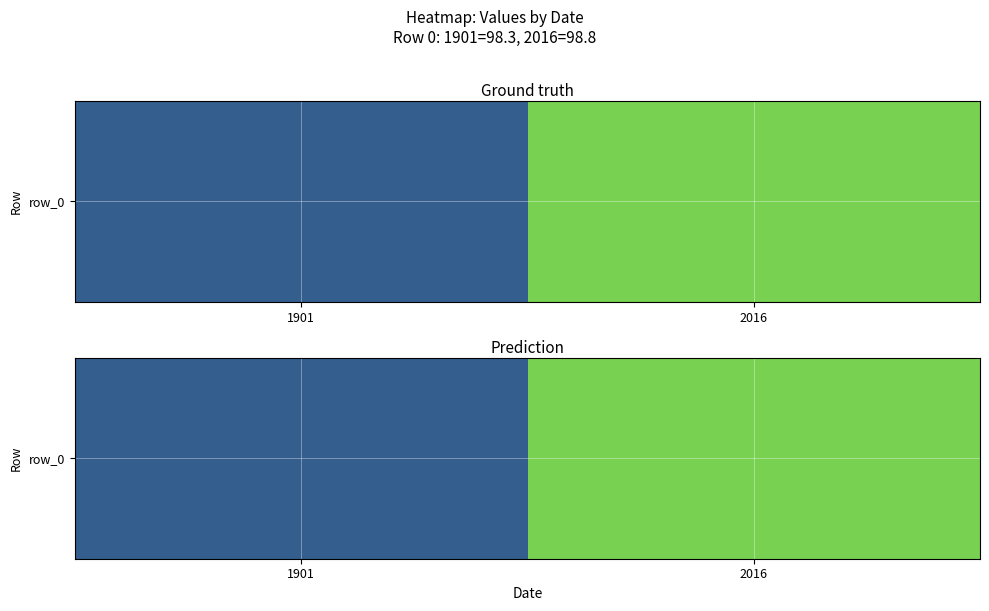

Reading right to left, list all the values displayed in this chart.

98.8	98.3